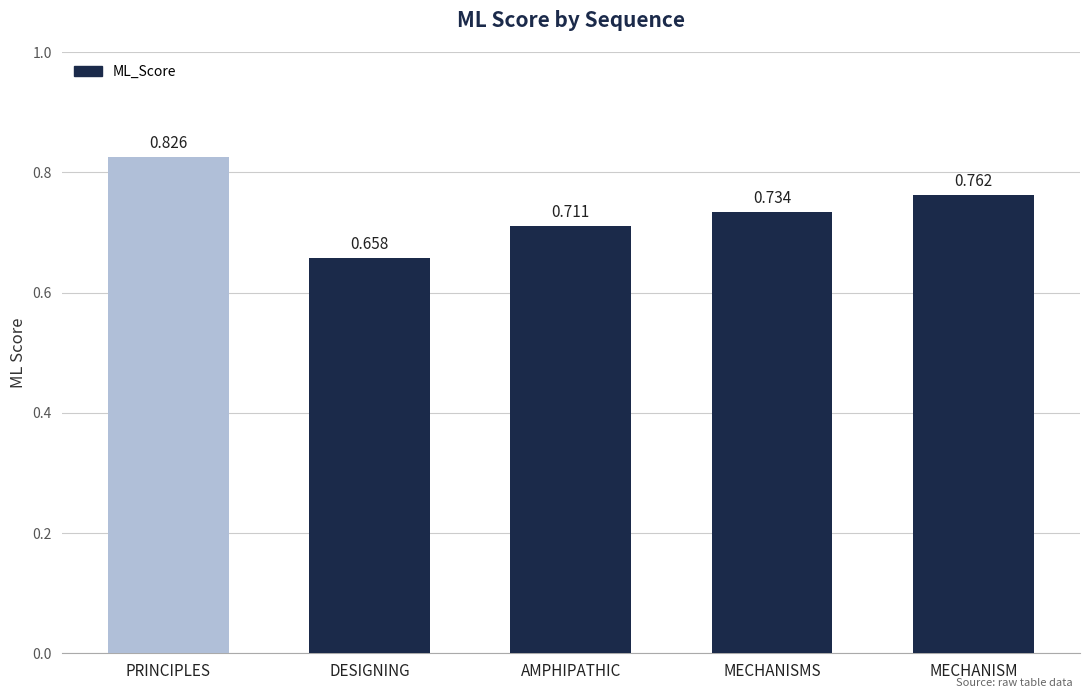

Where is the data nearest to the value 0?

DESIGNING